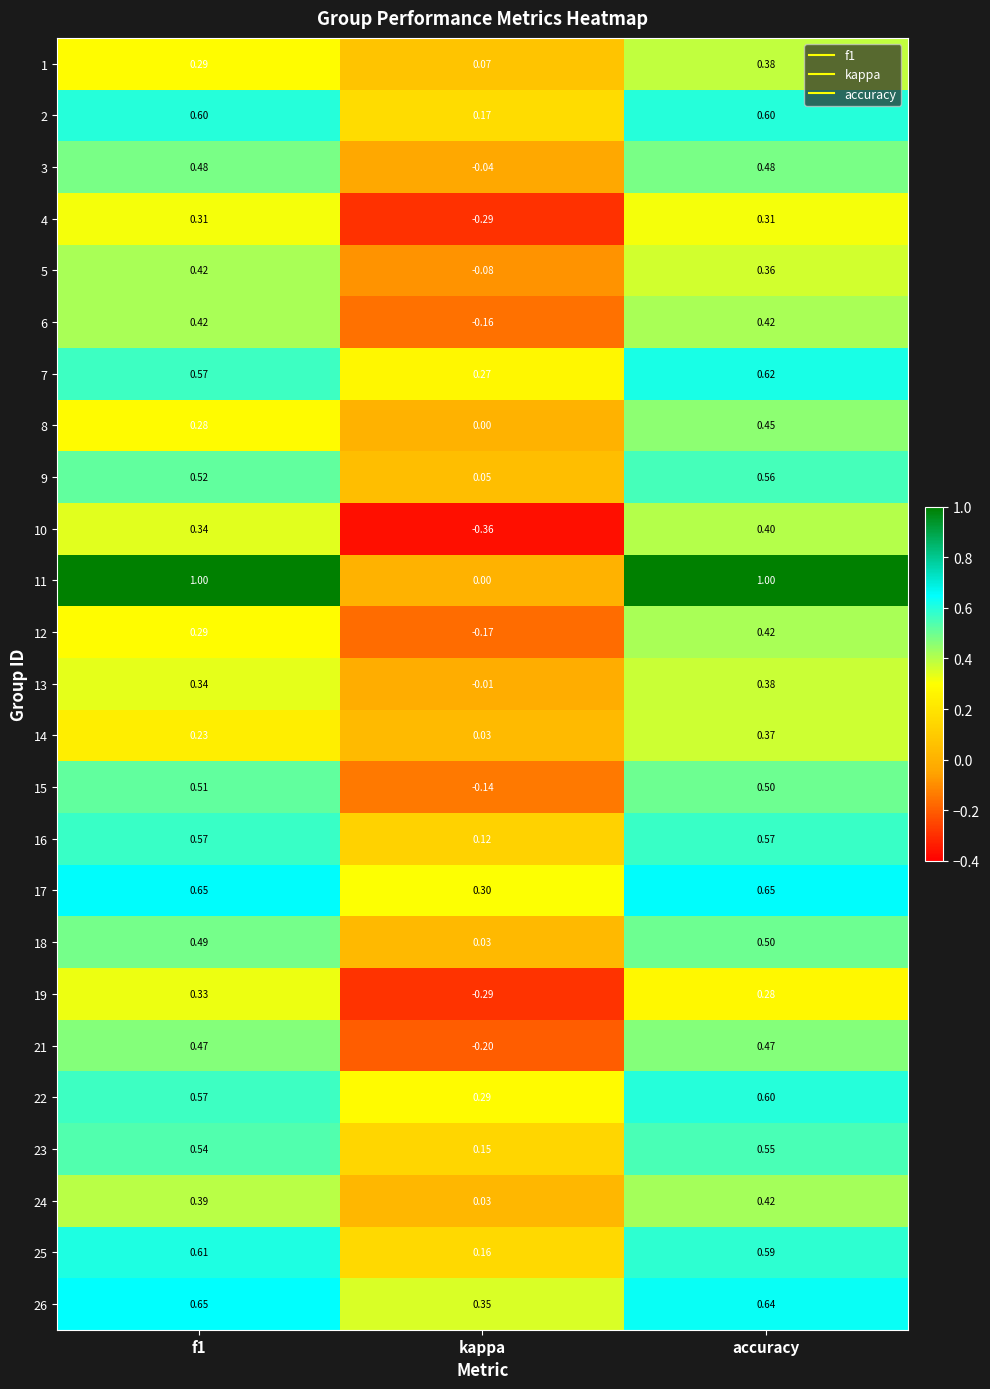

Which series has the widest spread of values?

11